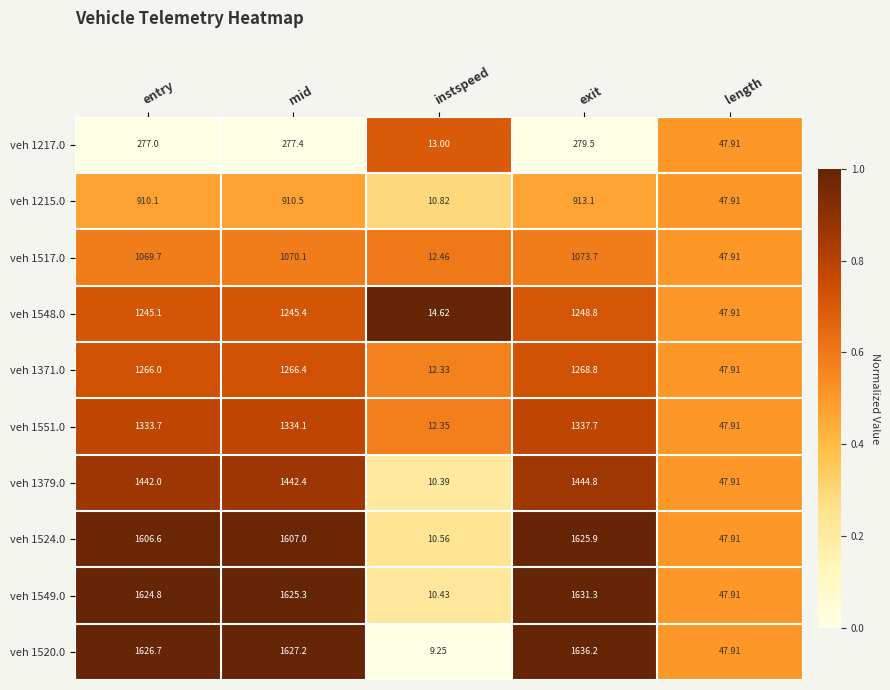

At which category does the chart reach its peak across all series?

exit